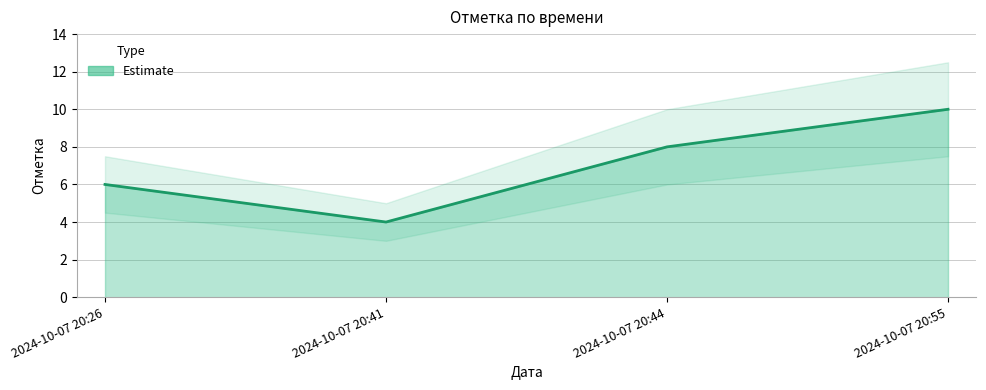

How many distinct data groups are displayed?

1